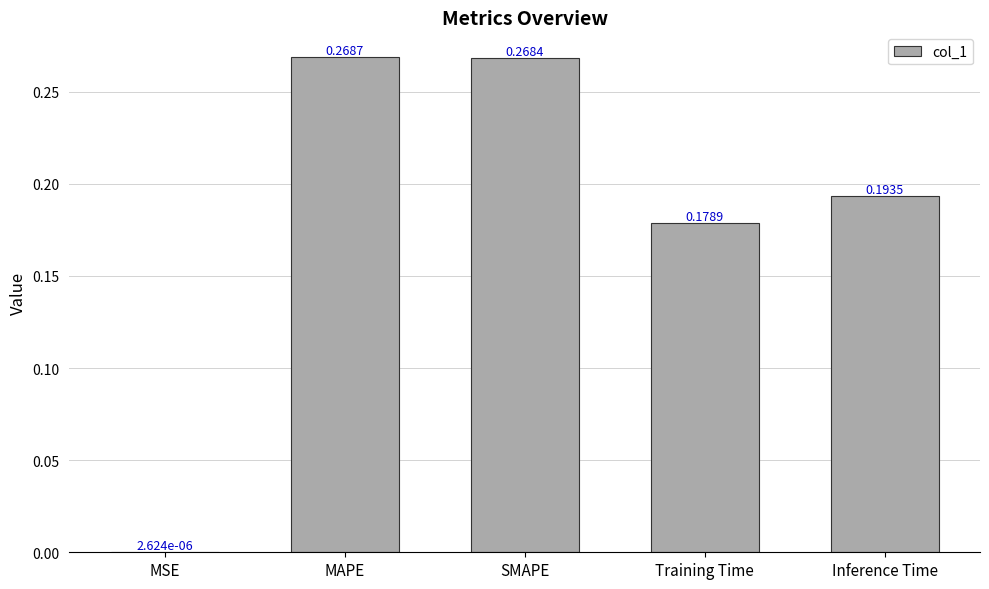

Which category has the highest value across all series?

MAPE